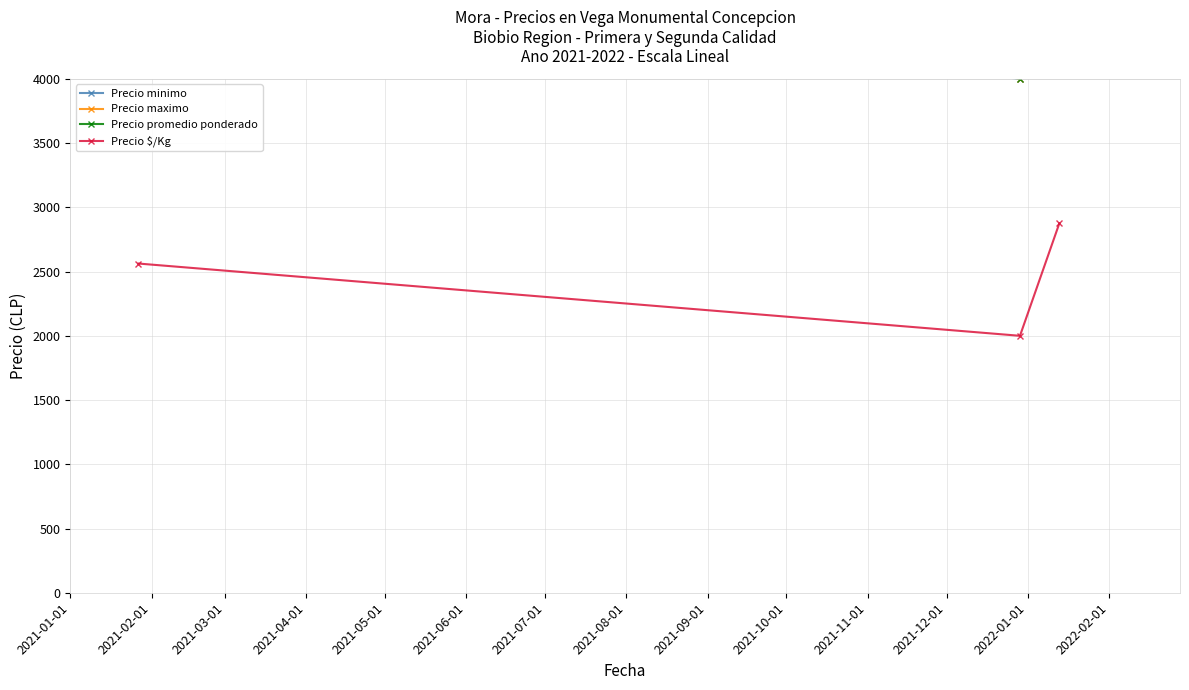

What is the minimum value for Precio $/Kg?

2000.0